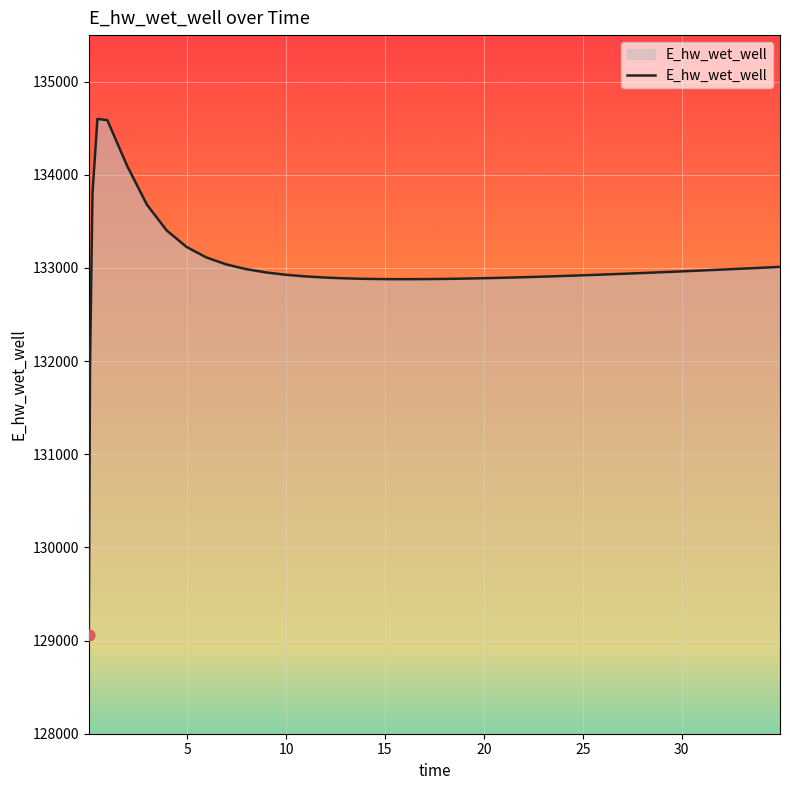

What is the difference between the maximum and minimum values?

5539.9